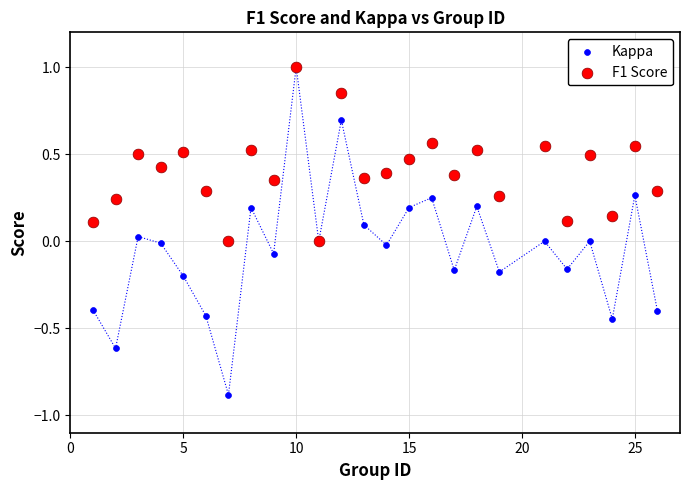

What are all the series names shown in the legend?

Kappa, F1 Score